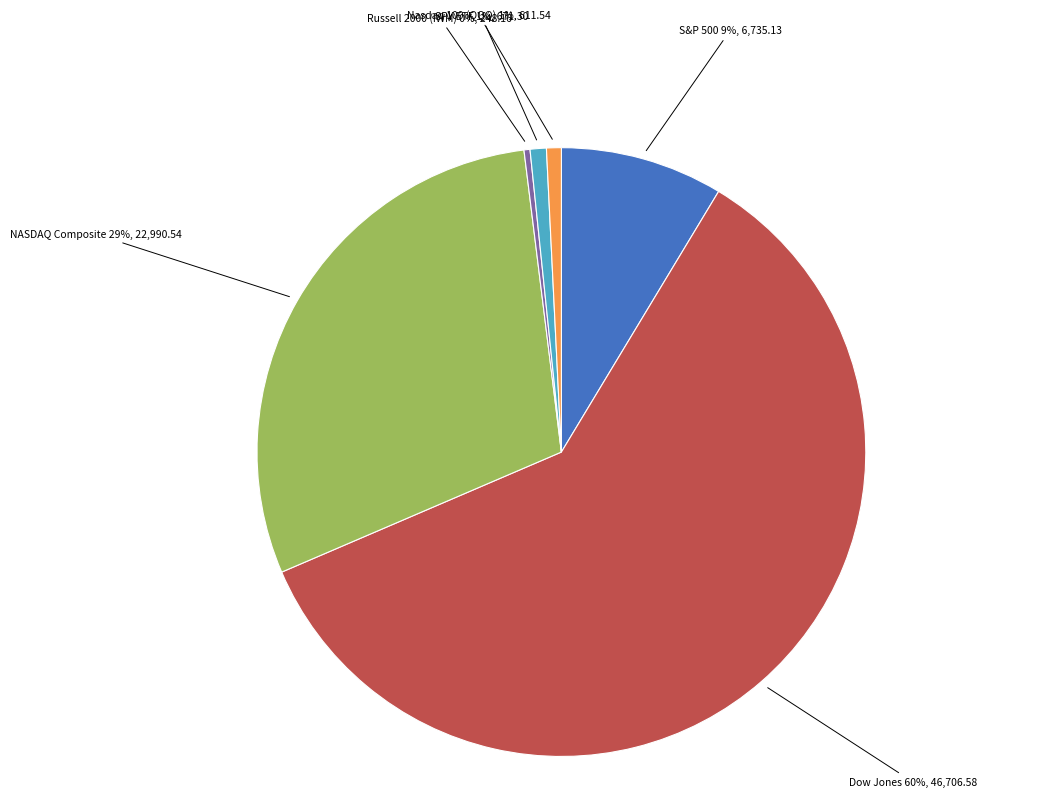

Is there any slice that represents more than half of the pie?

Yes